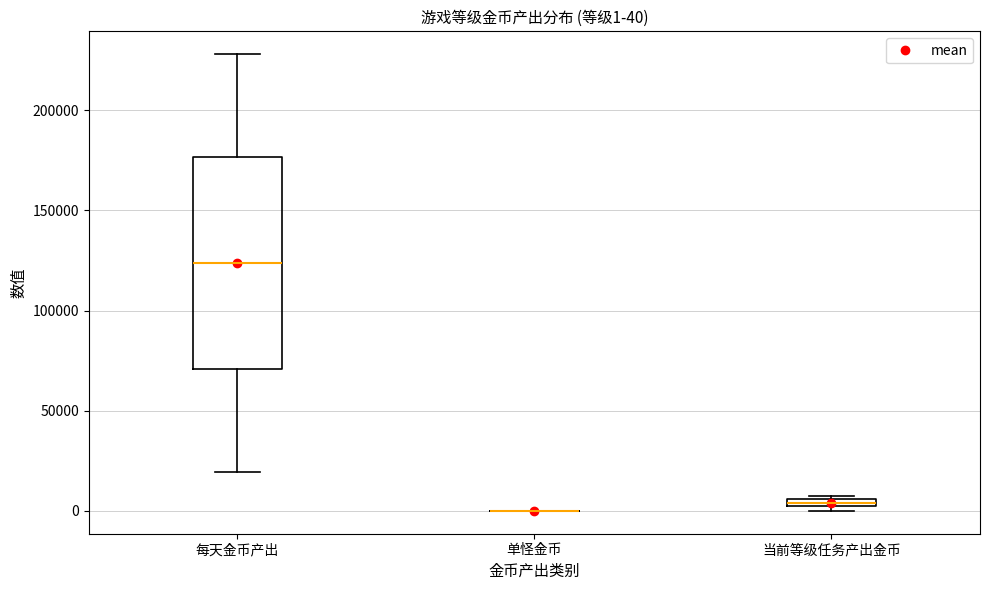

Comparing the boxes themselves (not the whiskers), which one is the tallest?

每天金币产出